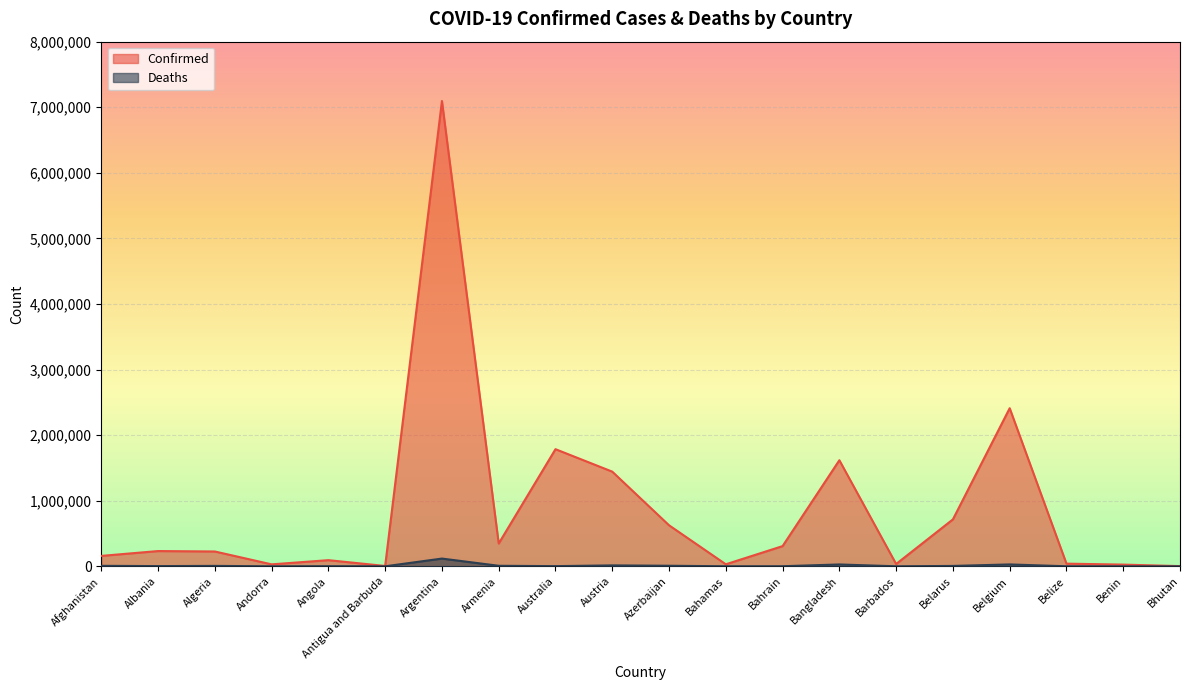

Which series has the largest total across all categories?

Confirmed